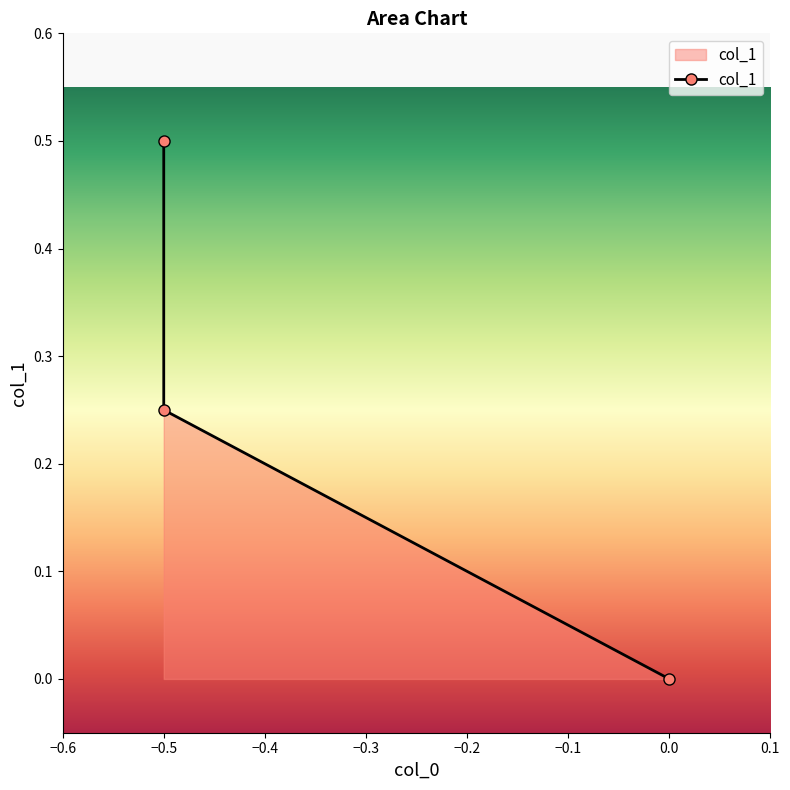

Count the number of categories in the chart.

3